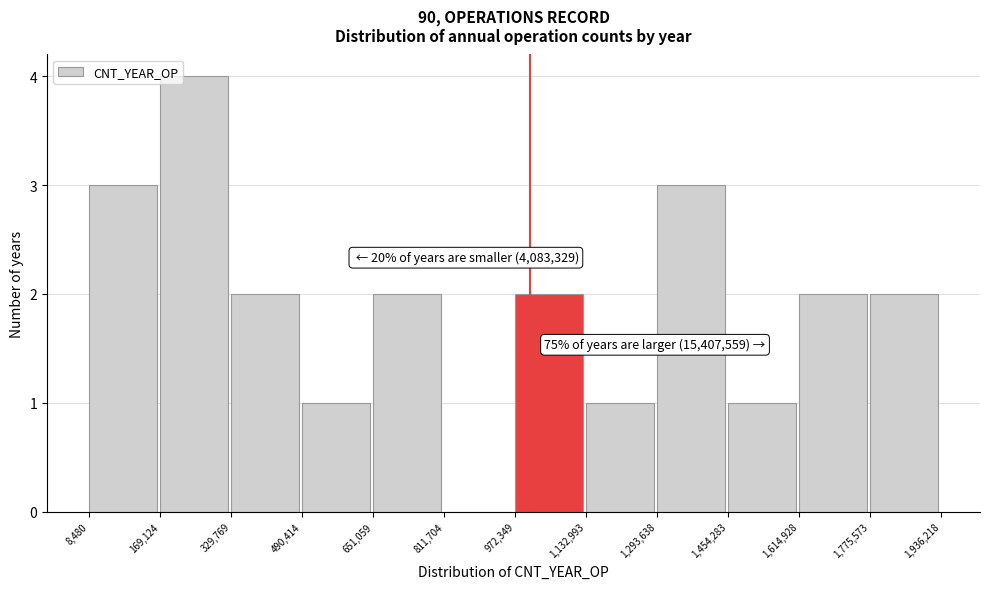

Which range on the x-axis has the tallest bar?

169,124 to 329,769